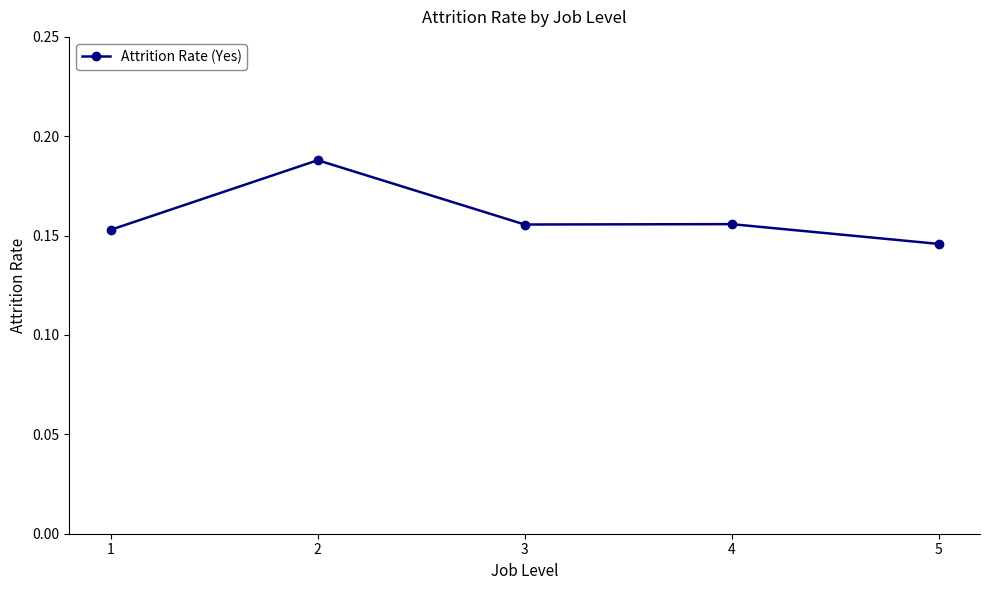

Where is the data nearest to the value 0?

5